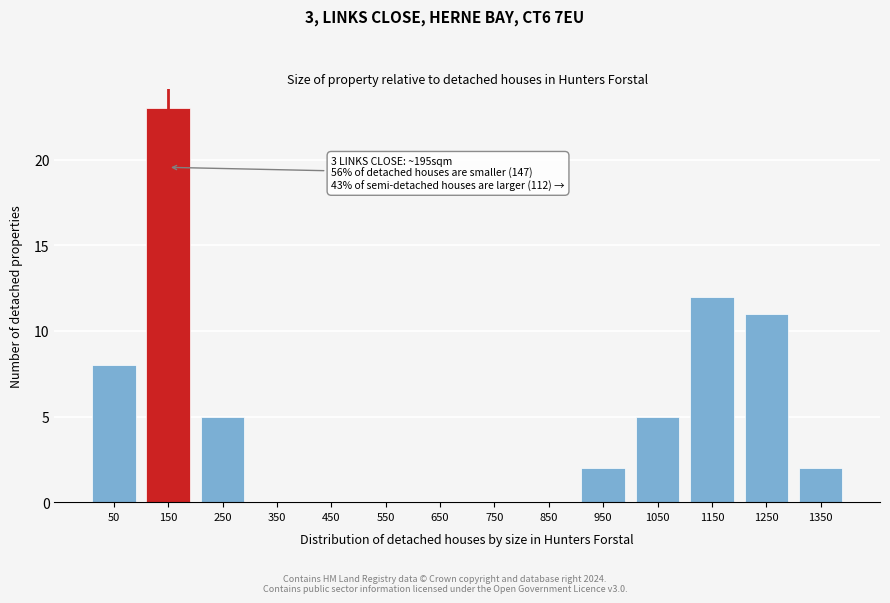

Reading right to left, transcribe all the data shown in this chart.

1350=2	1250=11	1150=12	1050=5	950=2	850=0	750=0	650=0	550=0	450=0	350=0	250=5	150=23	50=8